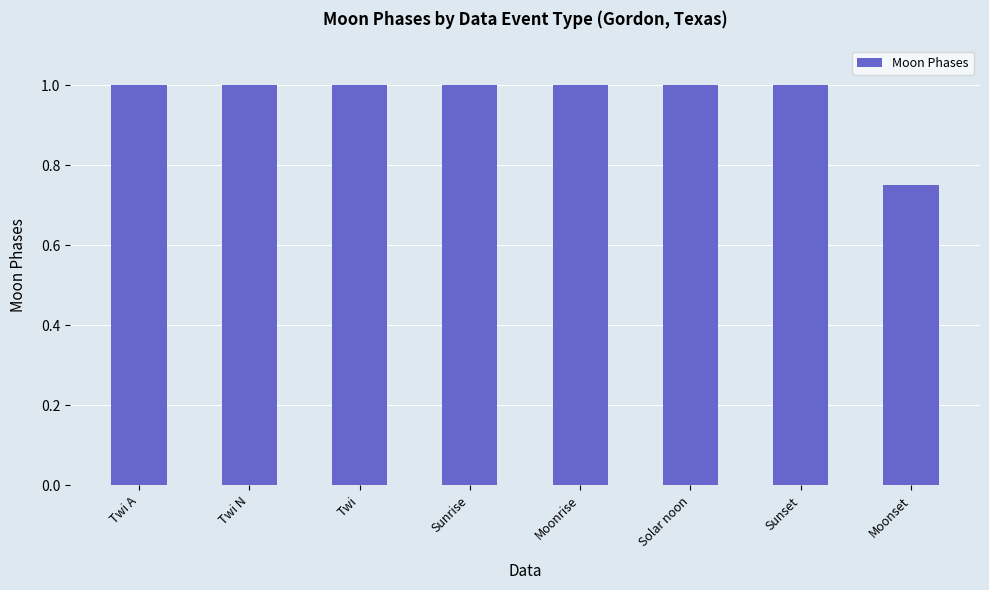

What is the value of the 4th bar from the left?

1.0